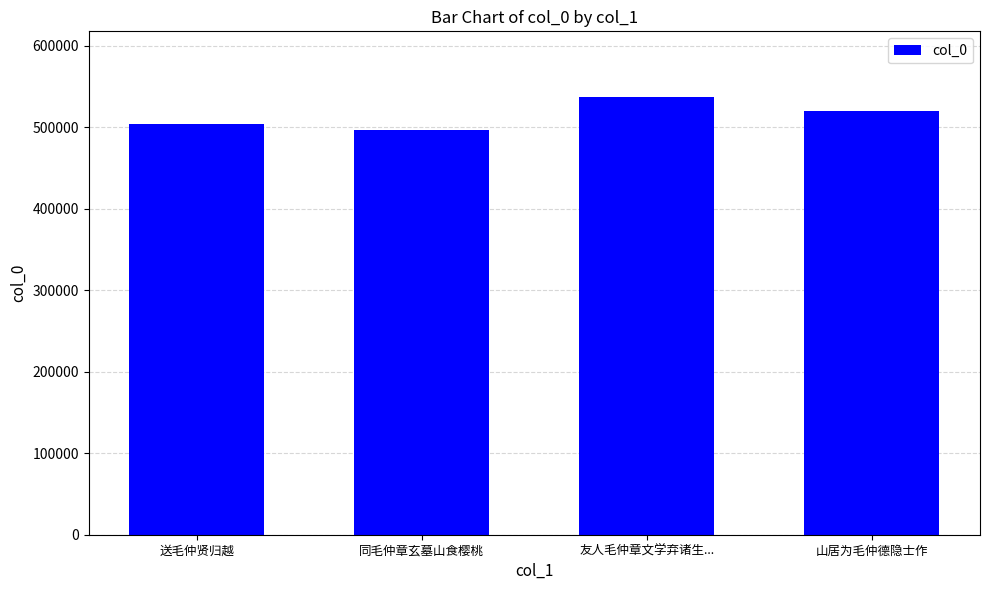

The chart shows a value of 690809 at 山居为毛仲德隐士作. True or false?

False